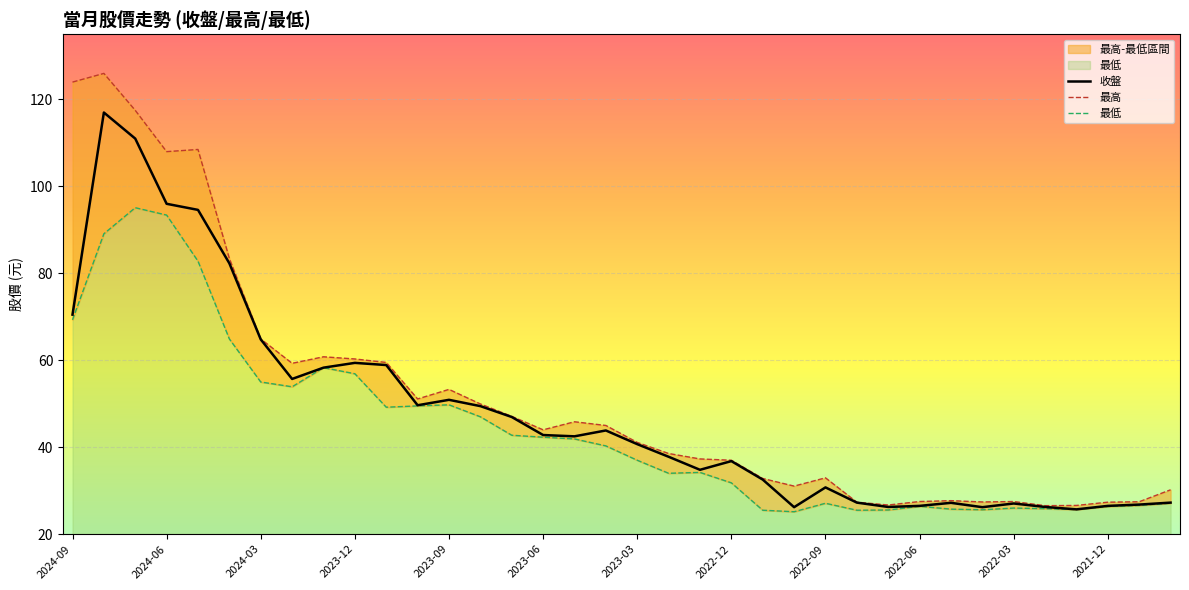

How many interior local peaks does the 收盤 series have?

8